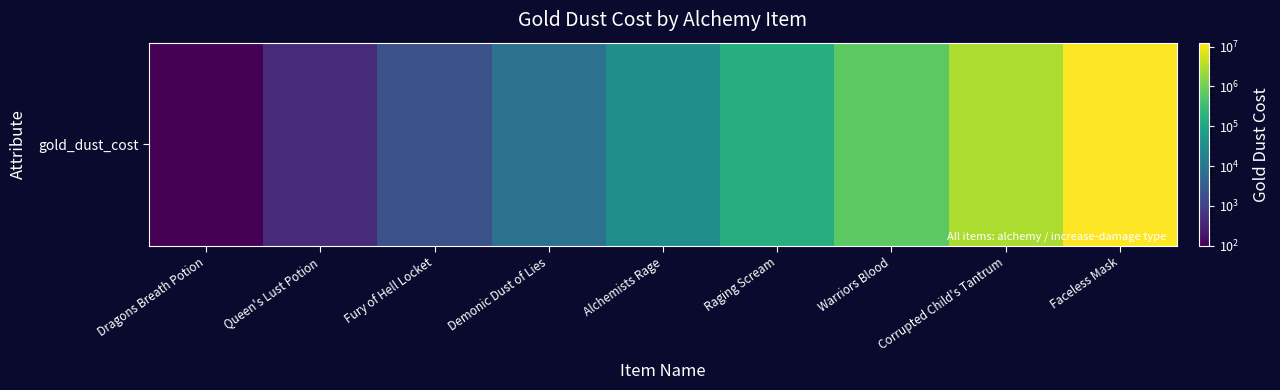

What is the average value?

1821479